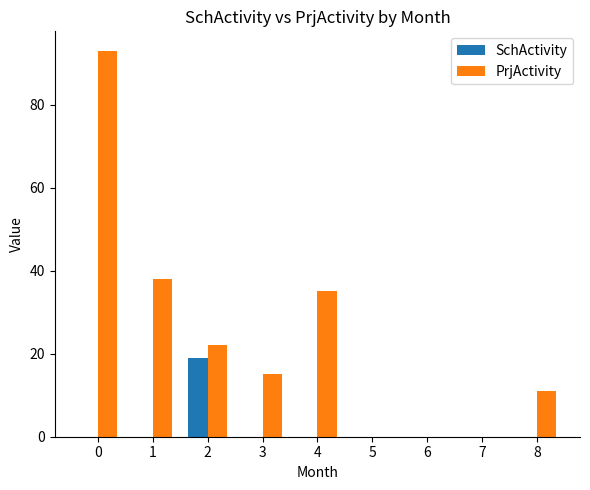

The value of SchActivity at 3 is 7. True or false?

False